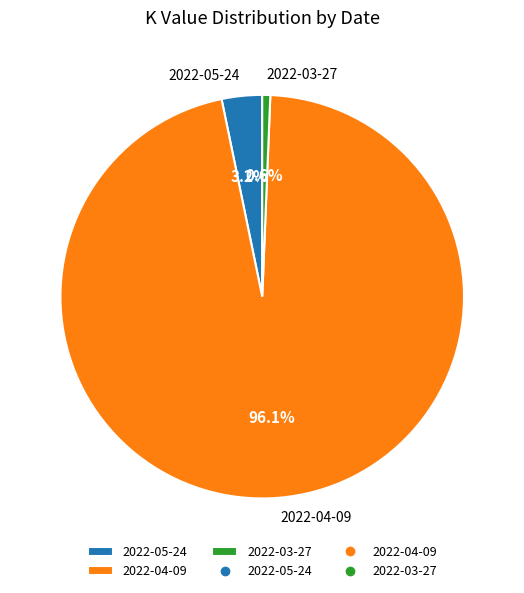

Is it true that 2022-03-27 is 1% of the pie?

True